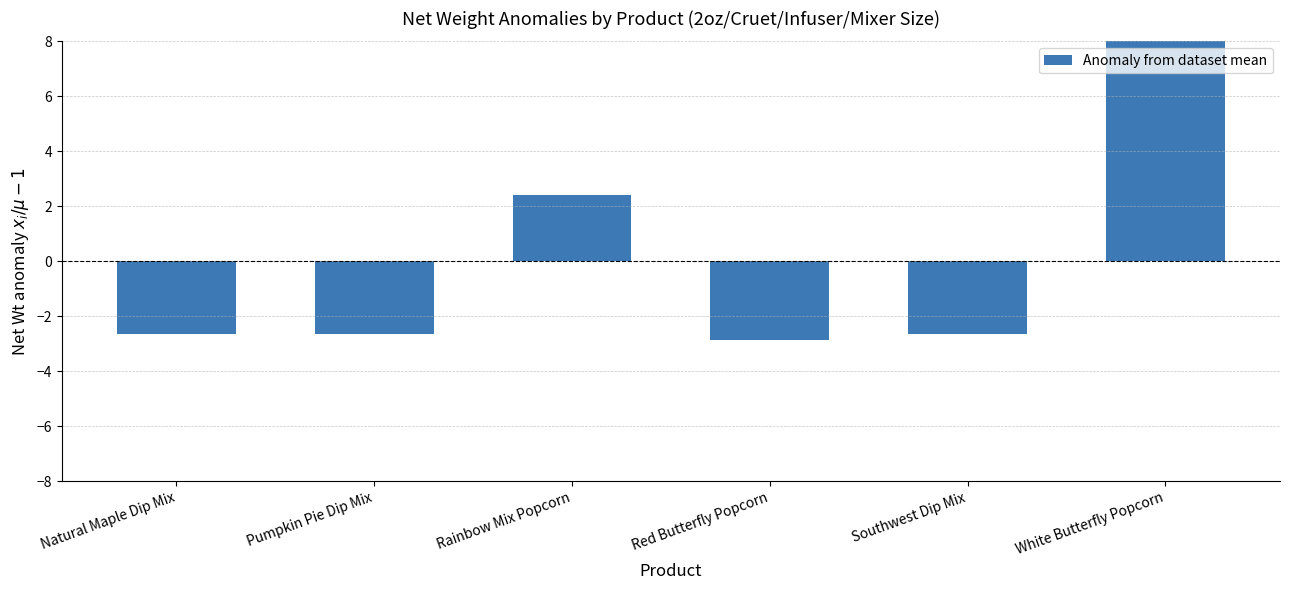

How many data points are less than -2?

4